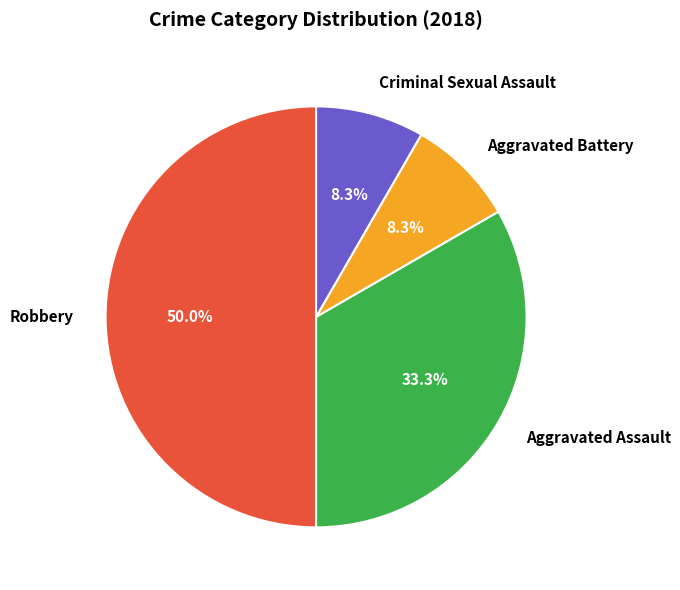

Between Criminal Sexual Assault and Robbery, which is larger?

Robbery